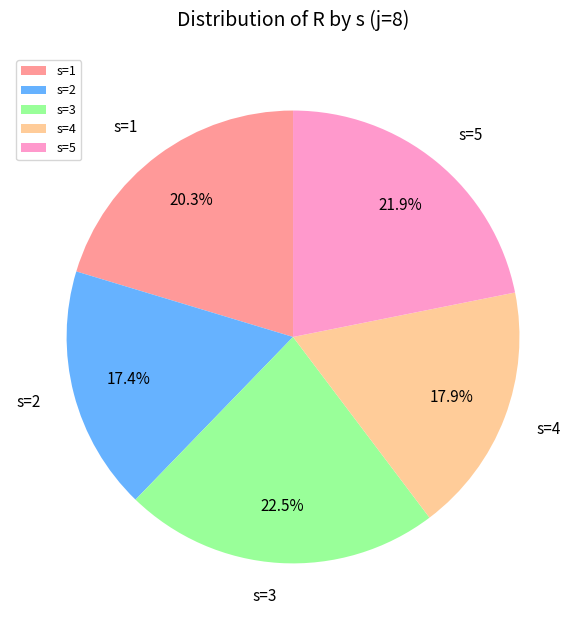

The s=1 slice represents 20% of the pie. True or false?

True